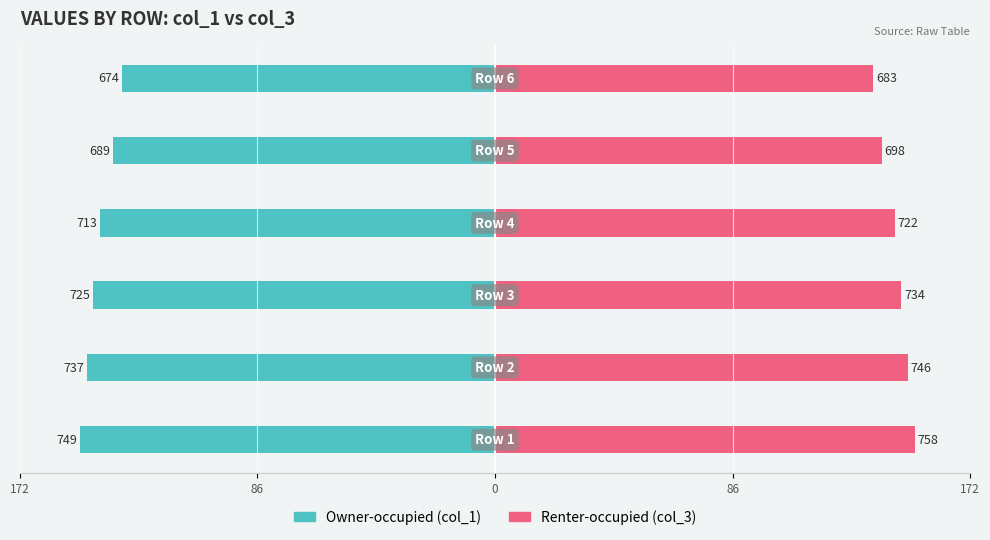

Where does the Owner-occupied (col_1) series first go above -142?

172